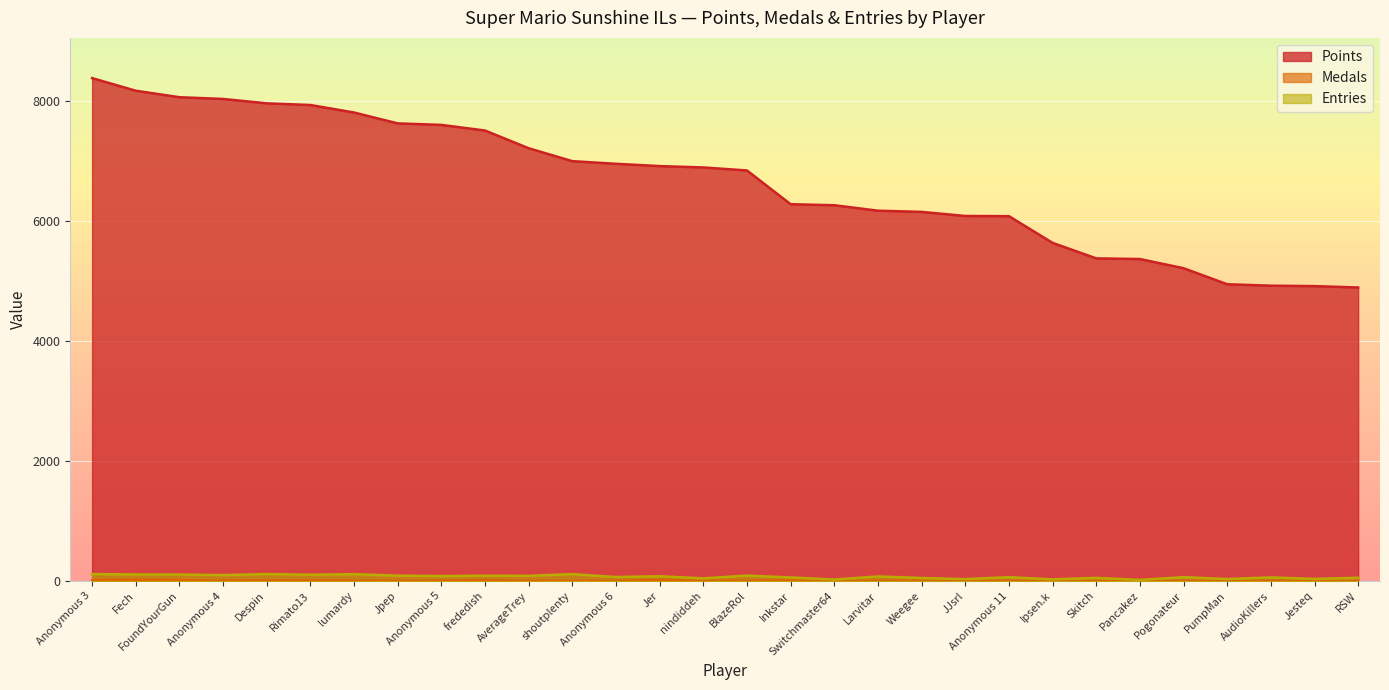

True or false: Medals has a value of 1 at AverageTrey.

False